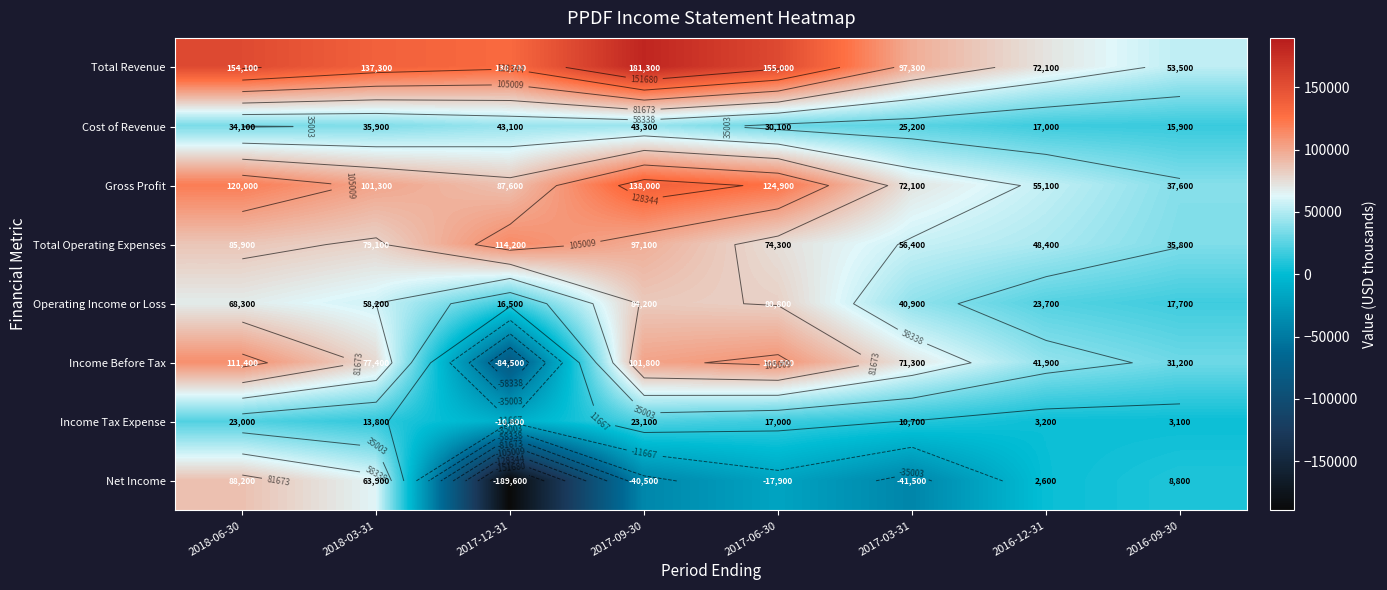

What is the total value across all series at 2018-06-30?

685000